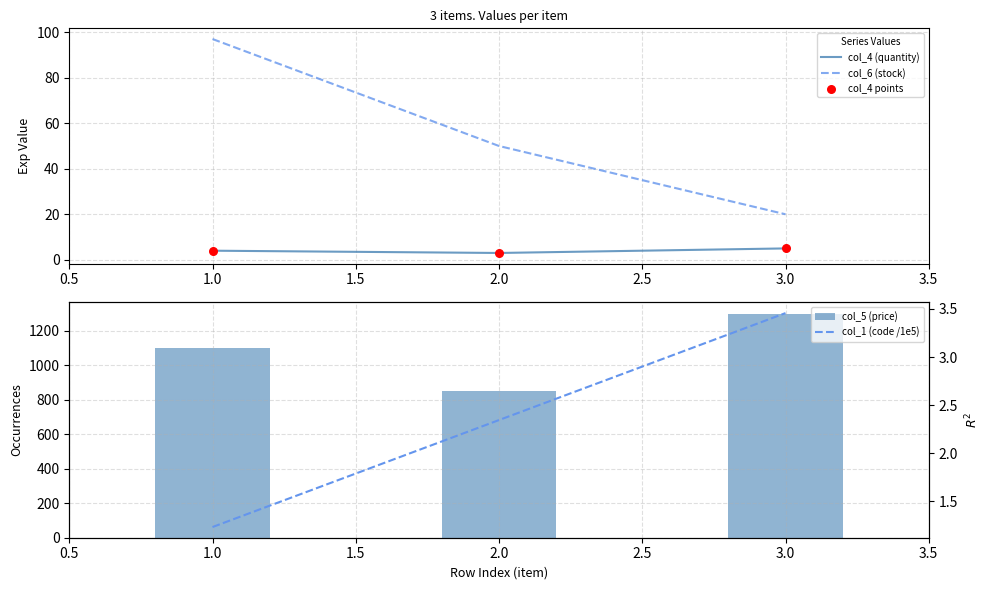

At how many categories does at least one series exceed 414?

3